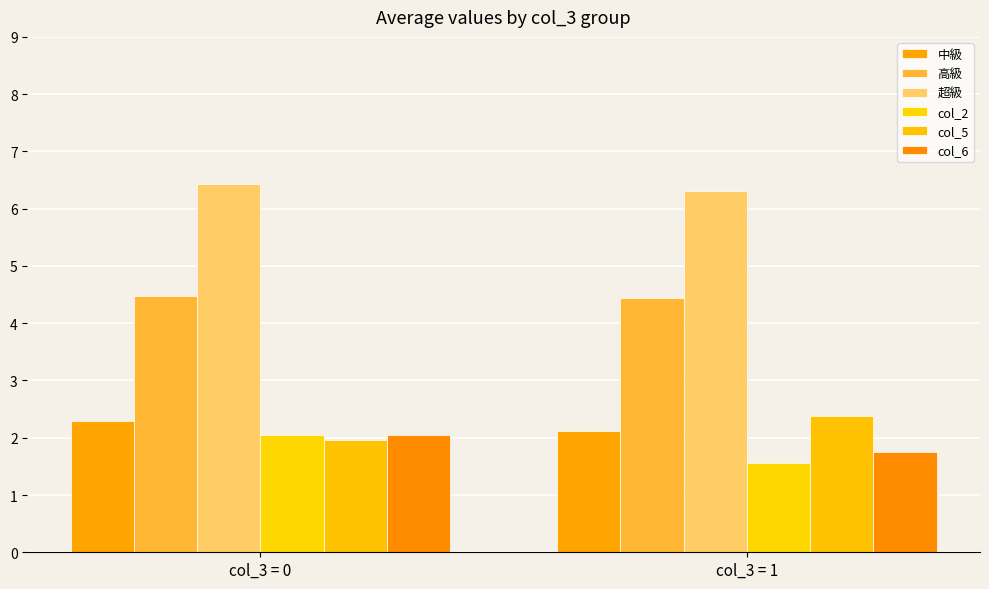

At col_3 = 0, list the series in order from smallest to largest.

col_5, col_2, col_6, 中級, 高級, 超級